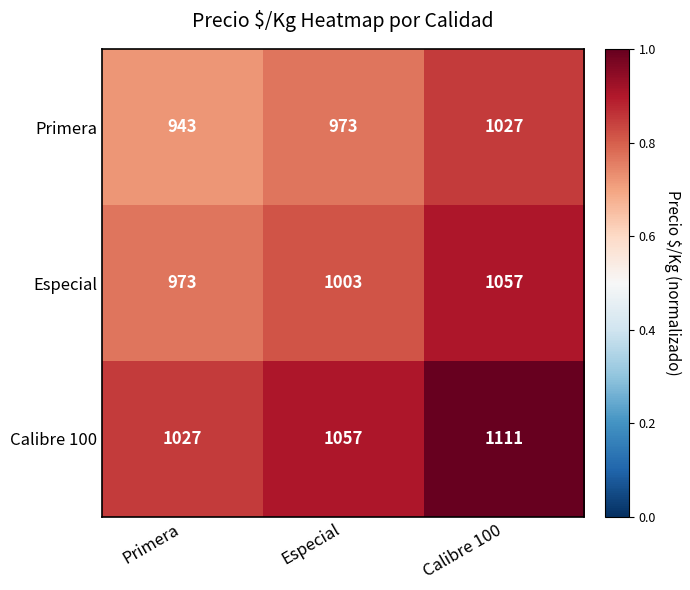

Where is Especial nearest to the value 1015?

Especial